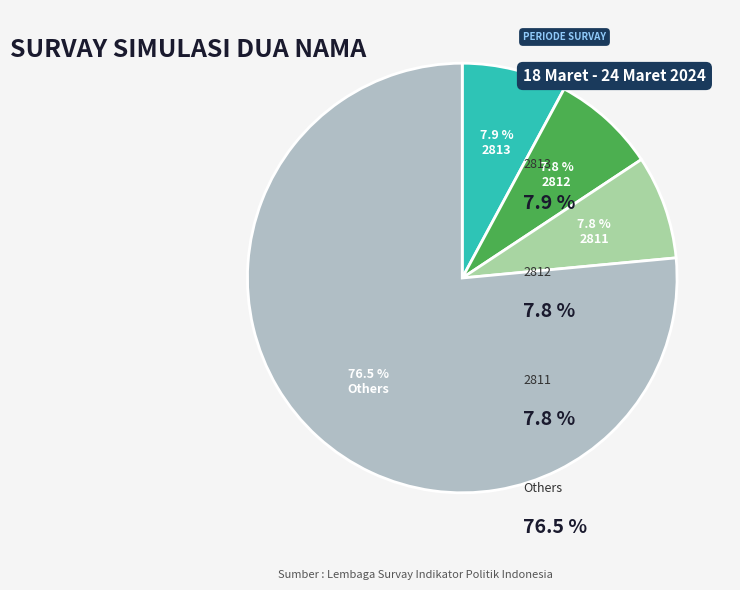

Approximately how many times larger is the value at 2813 compared to 2811?

1.0